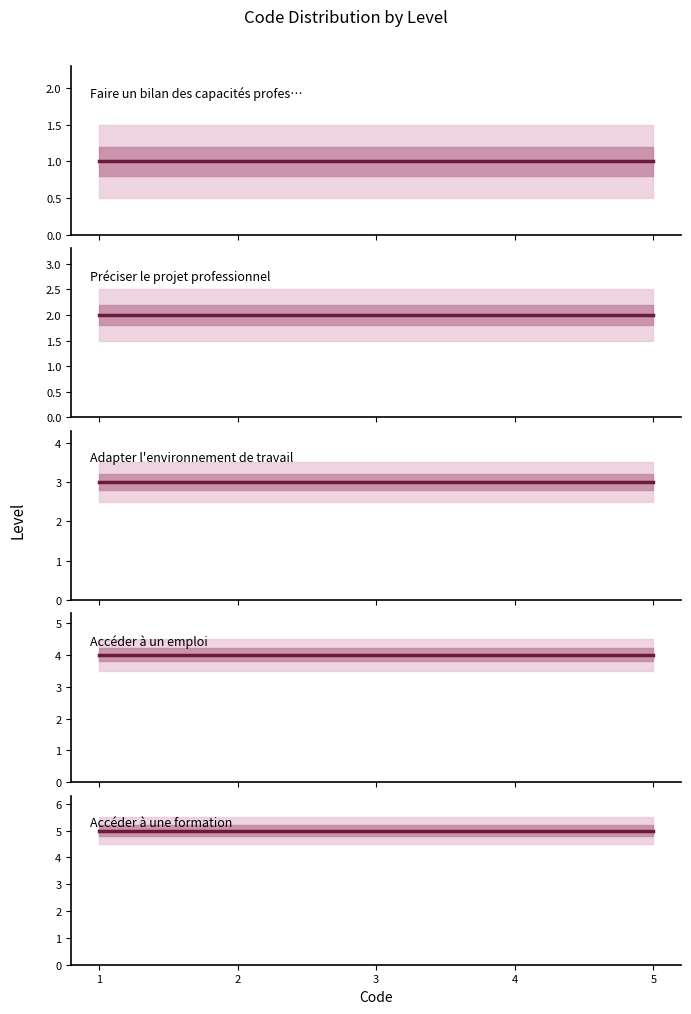

What is the total value across all series at 5?

15